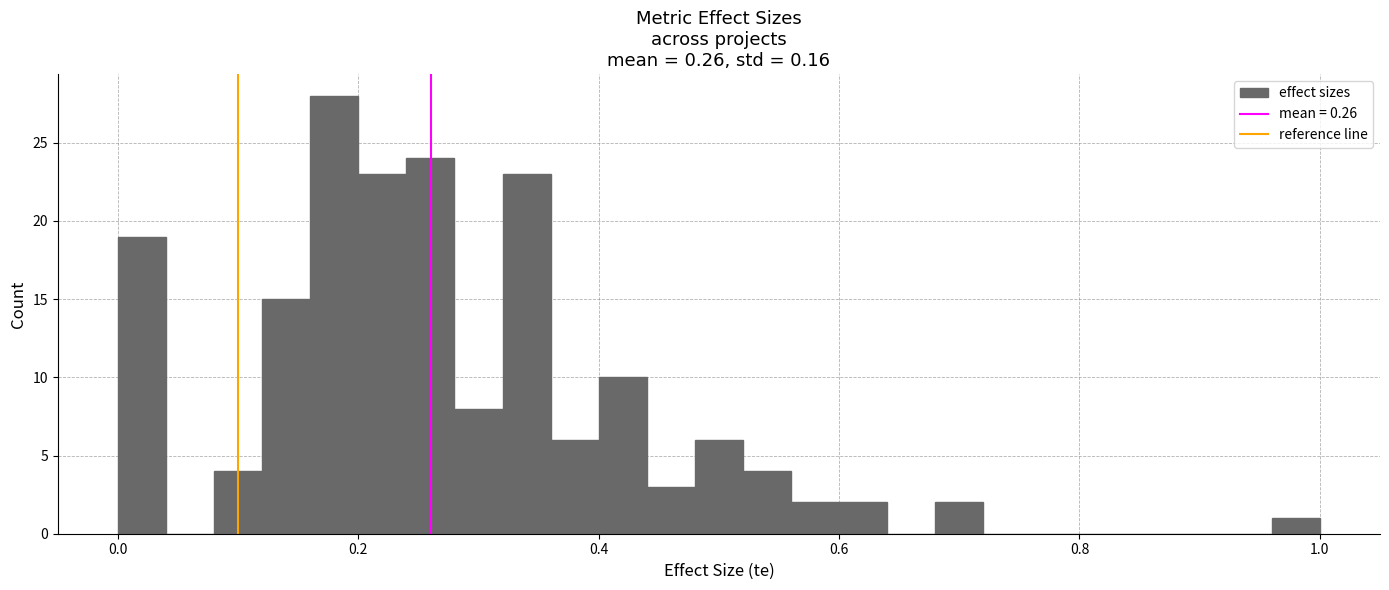

Read against the x-axis, roughly where is the centre of the tallest bar?

0.18